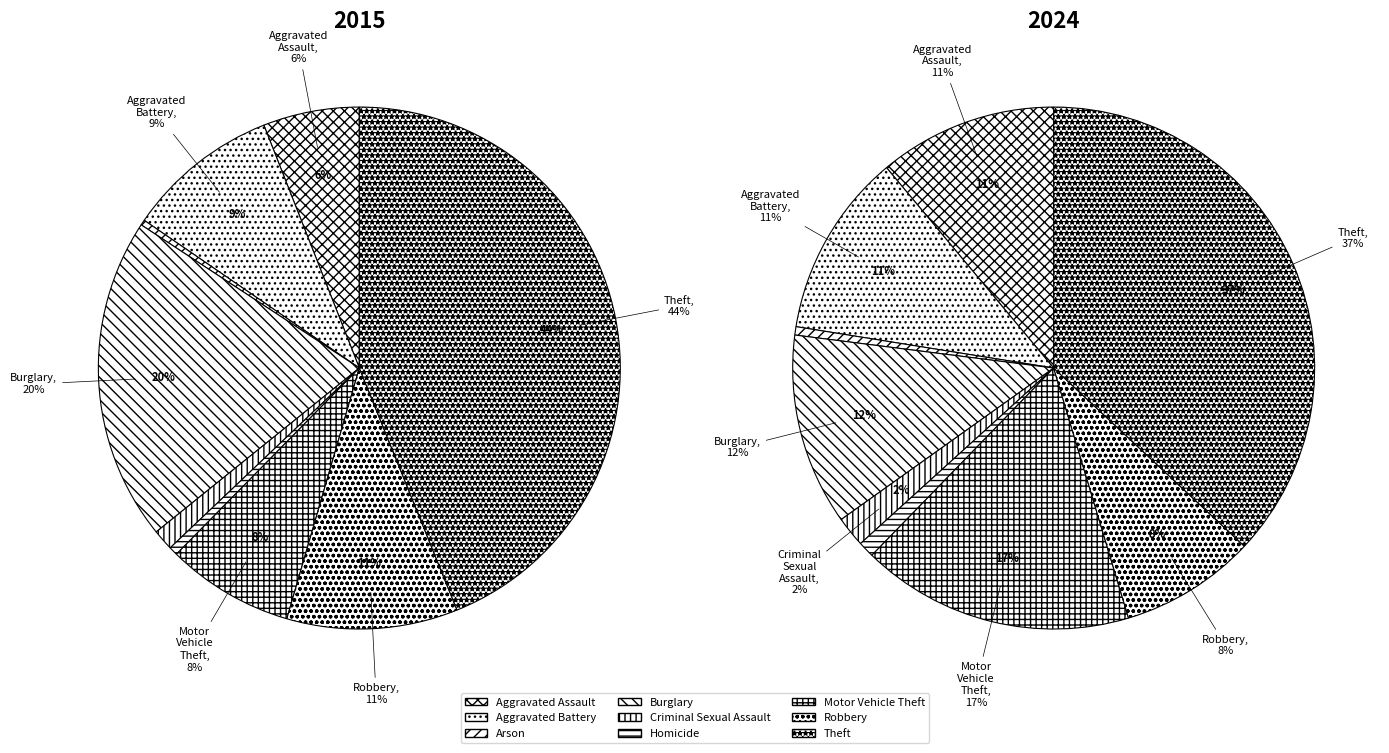

Count the number of slices in the pie.

9